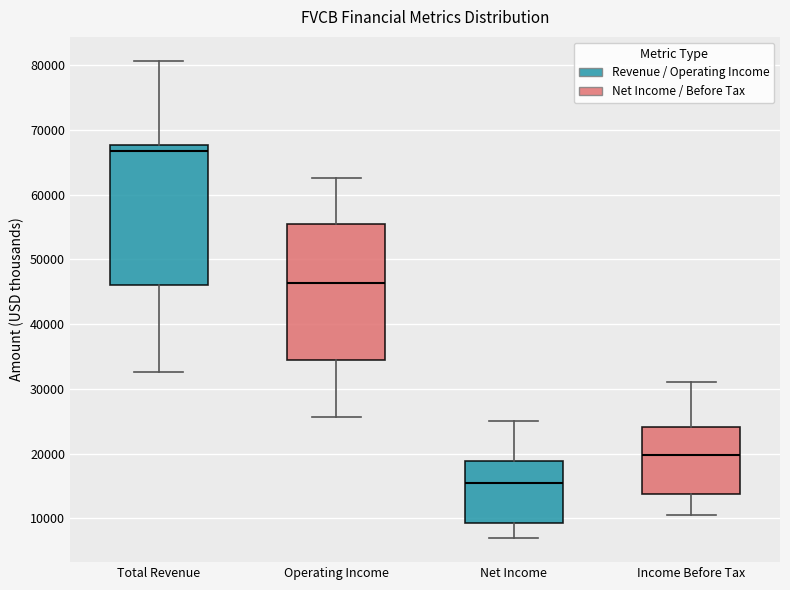

Where is the lower edge of the box for Income Before Tax on the y-axis? The values are not printed on the chart, so give them approximately, as read against the axis.

14000